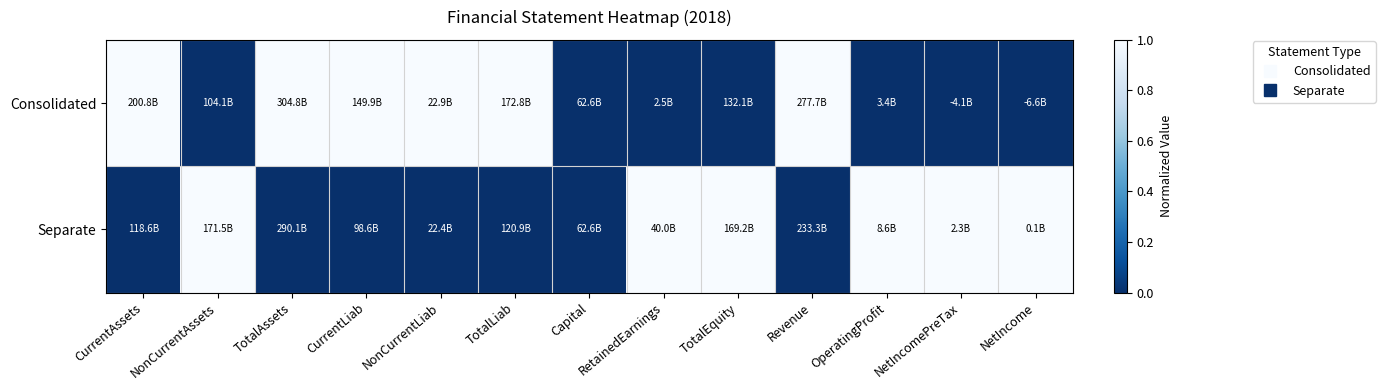

Reading left to right, extract all data points from this chart.

Consolidated: CurrentAssets=1	NonCurrentAssets=0	TotalAssets=1	CurrentLiab=1	NonCurrentLiab=1	TotalLiab=1	Capital=0	RetainedEarnings=0	TotalEquity=0	Revenue=1	OperatingProfit=0	NetIncomePreTax=0	NetIncome=0
Separate: CurrentAssets=0	NonCurrentAssets=1	TotalAssets=0	CurrentLiab=0	NonCurrentLiab=0	TotalLiab=0	Capital=0	RetainedEarnings=1	TotalEquity=1	Revenue=0	OperatingProfit=1	NetIncomePreTax=1	NetIncome=1